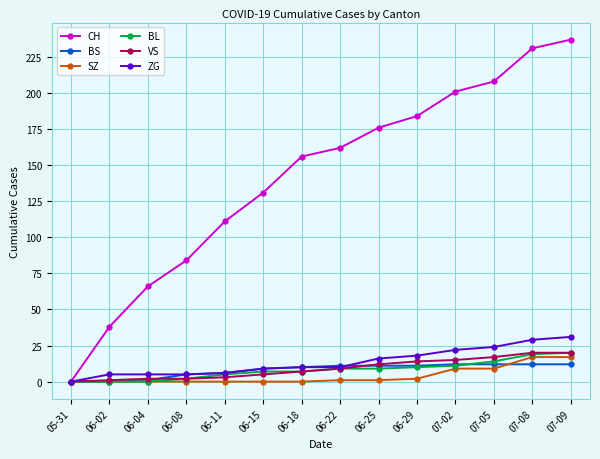

The value of BL at 06-18 is 7. True or false?

True